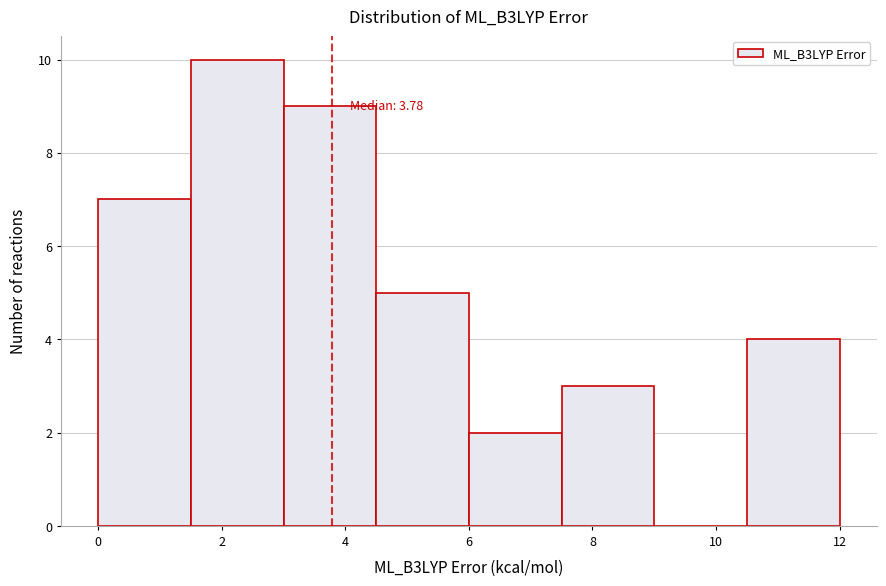

Which range on the x-axis has the tallest bar?

1.5 to 3.0